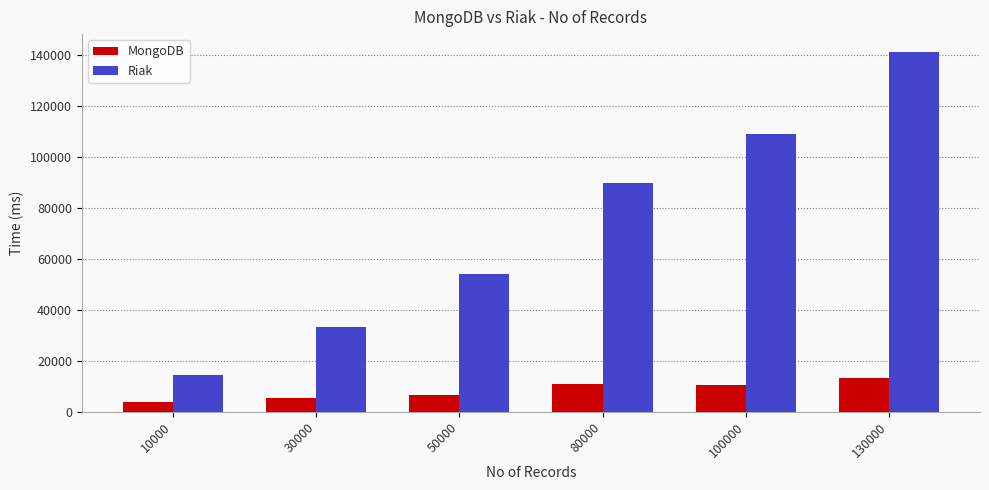

Which series changed the most between 10000 and 80000?

Riak